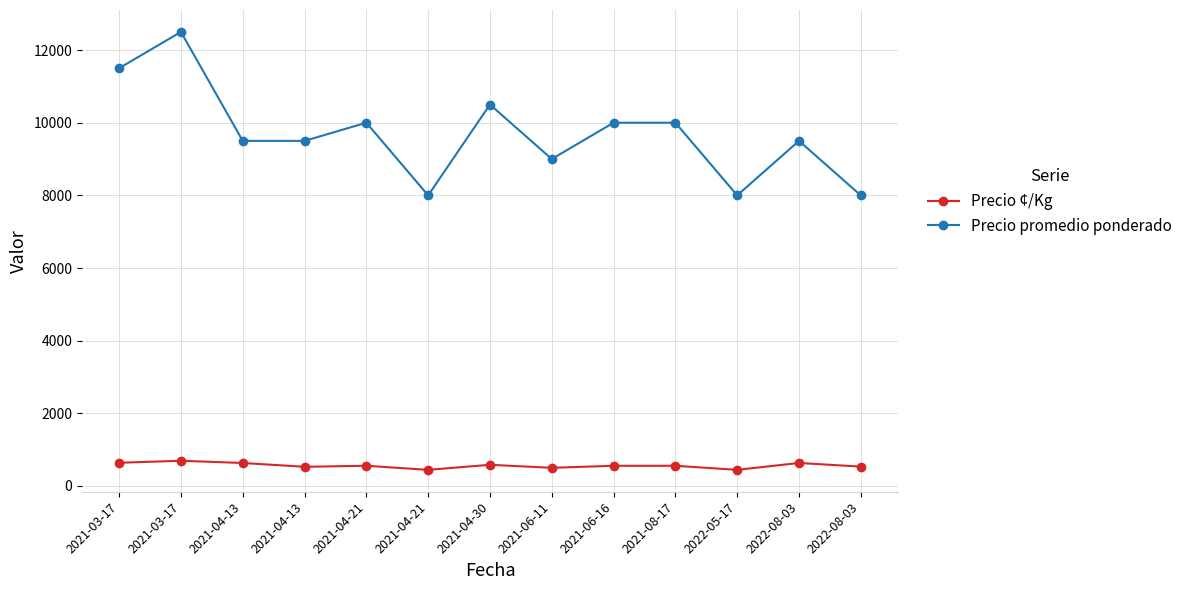

What are all the series names shown in the legend?

Precio ¢/Kg, Precio promedio ponderado